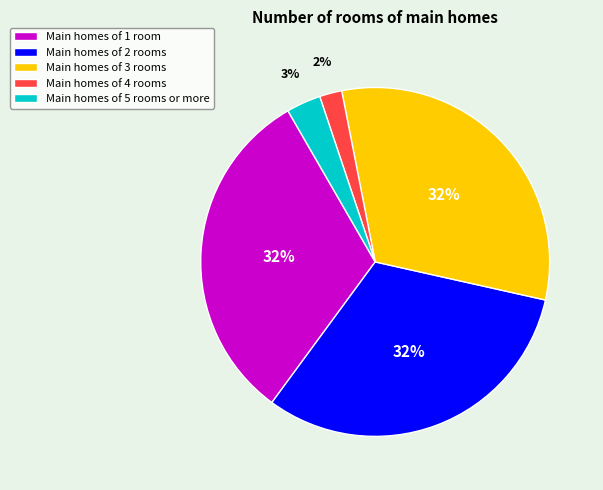

Count the number of slices in the pie.

5